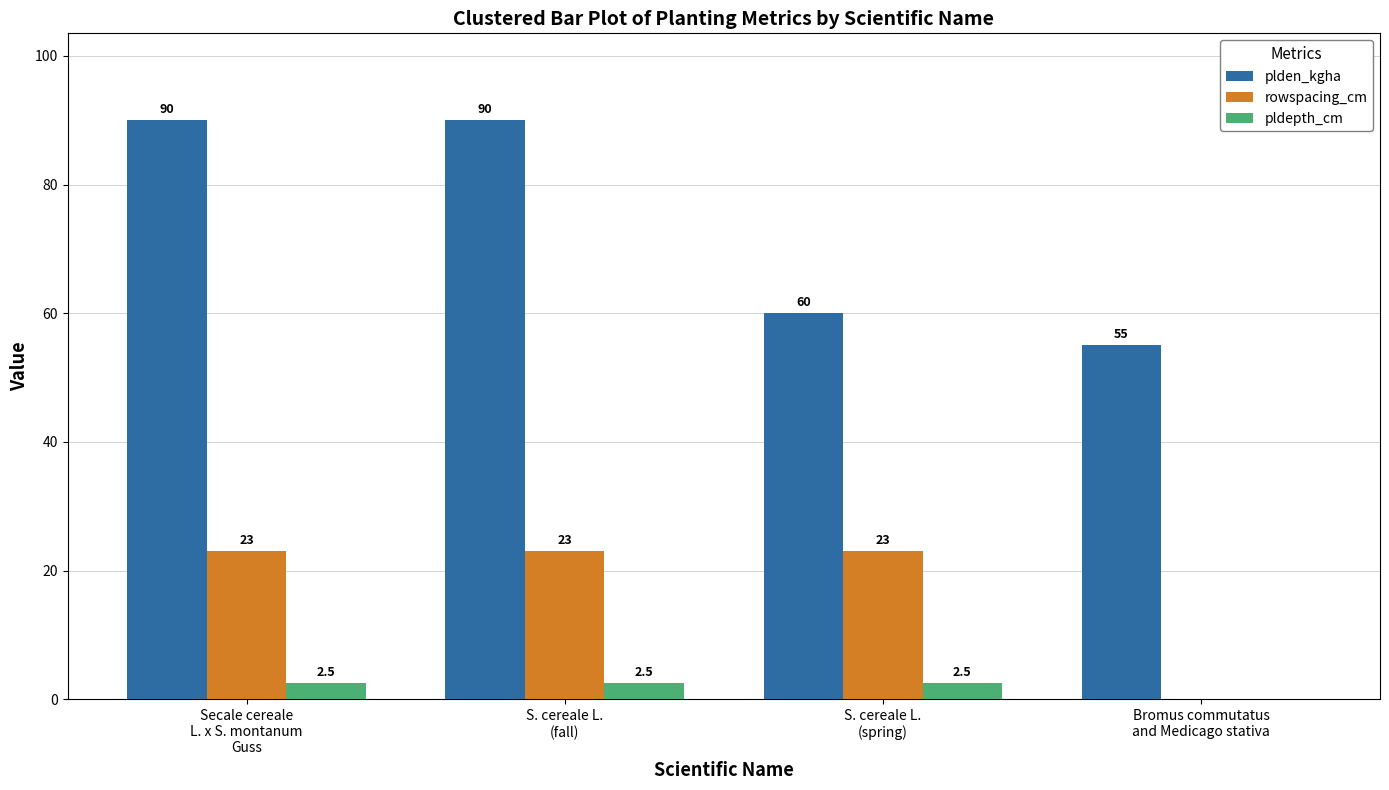

What is the sum of all plden_kgha values?

295.0